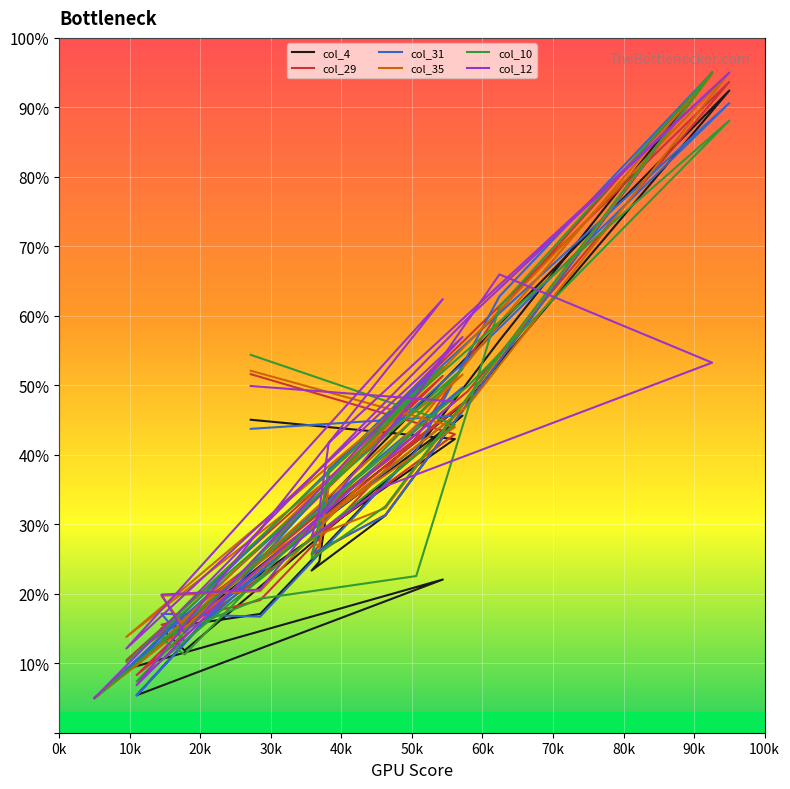

At which category does col_29 reach its first local peak?

40k